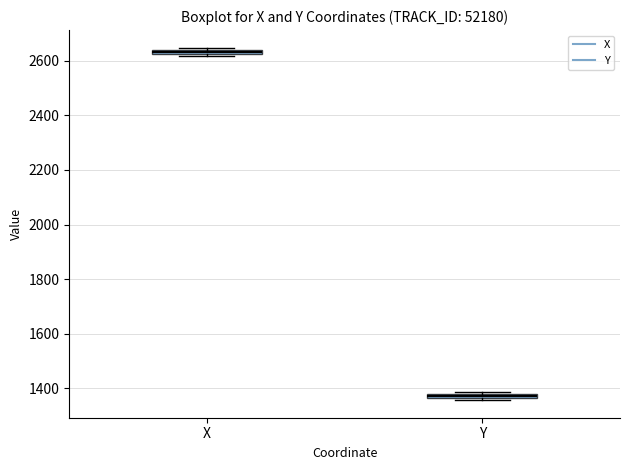

Where is the lower edge of the box for X on the y-axis? The values are not printed on the chart, so give them approximately, as read against the axis.

2620